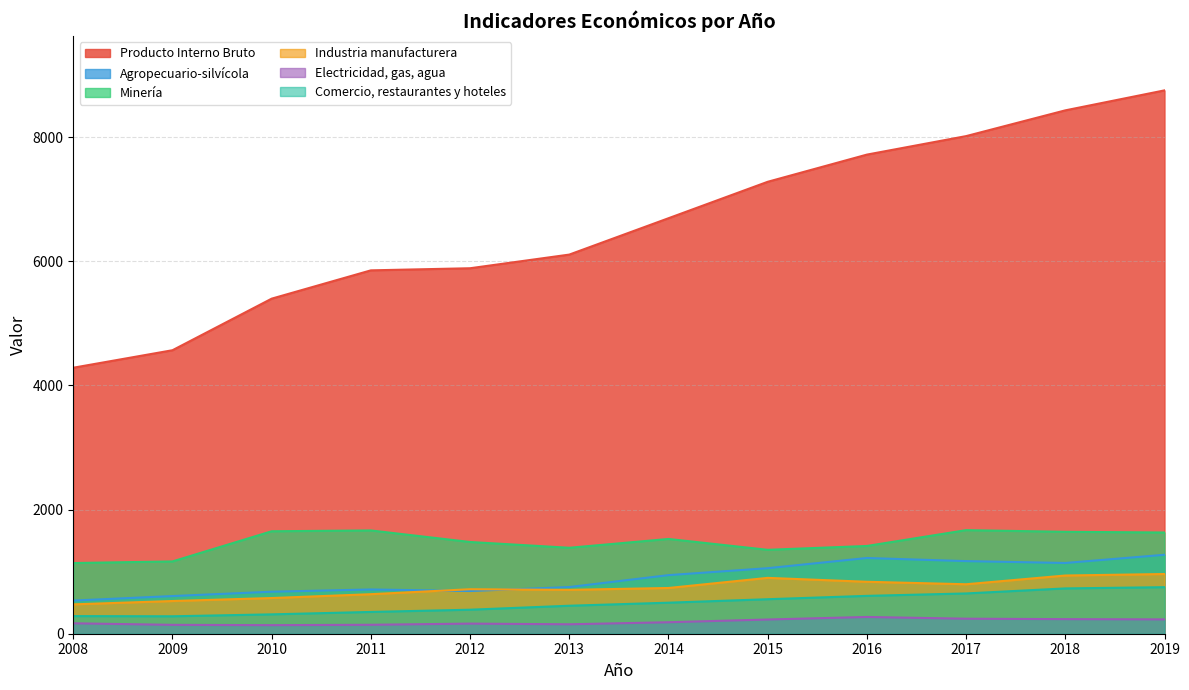

True or false: Industria manufacturera and Comercio, restaurantes y hoteles intersect in this chart.

False